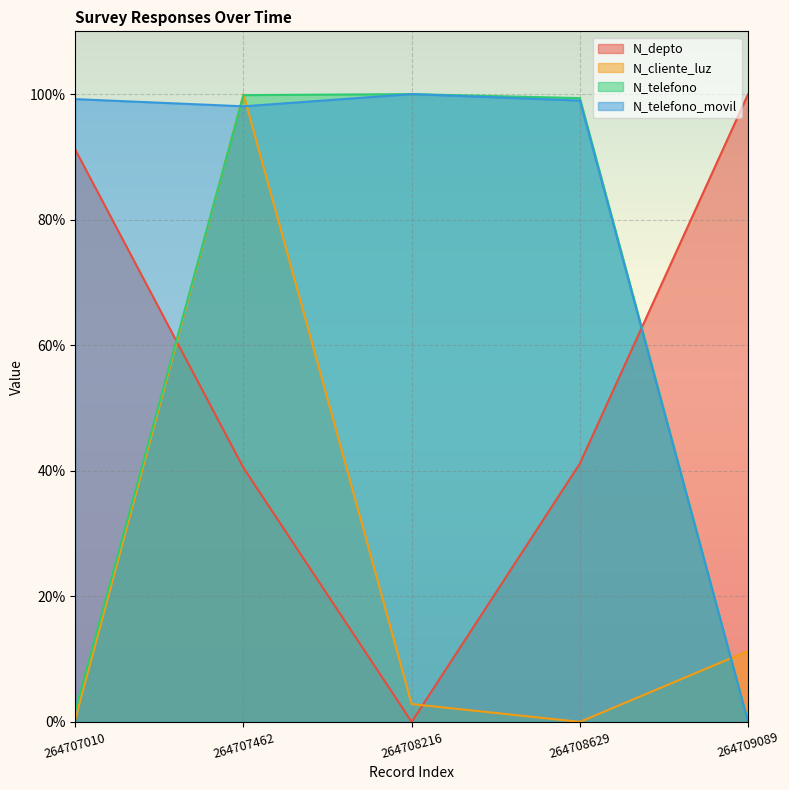

Where is N_cliente_luz nearest to the value 50?

264709089